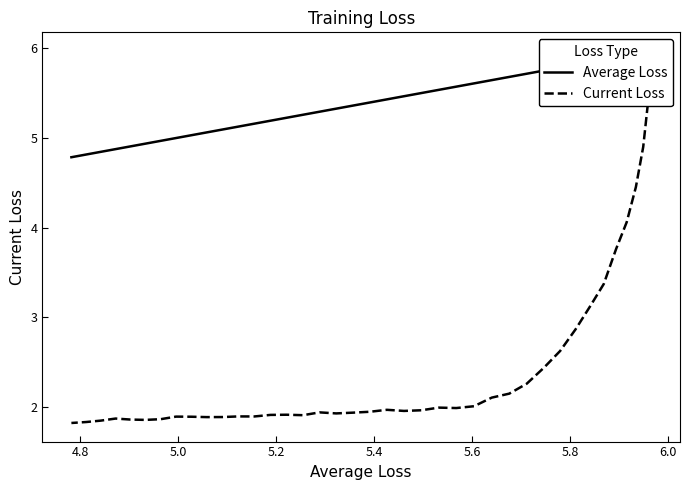

List the series in order of their overall mean, lowest first.

Current Loss, Average Loss